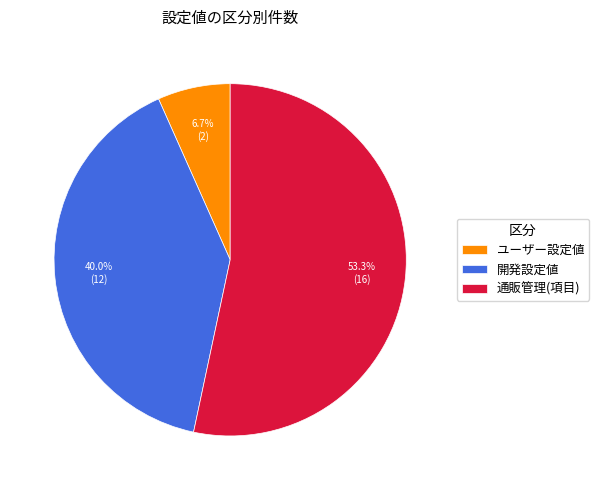

How many slices are in this pie chart?

3